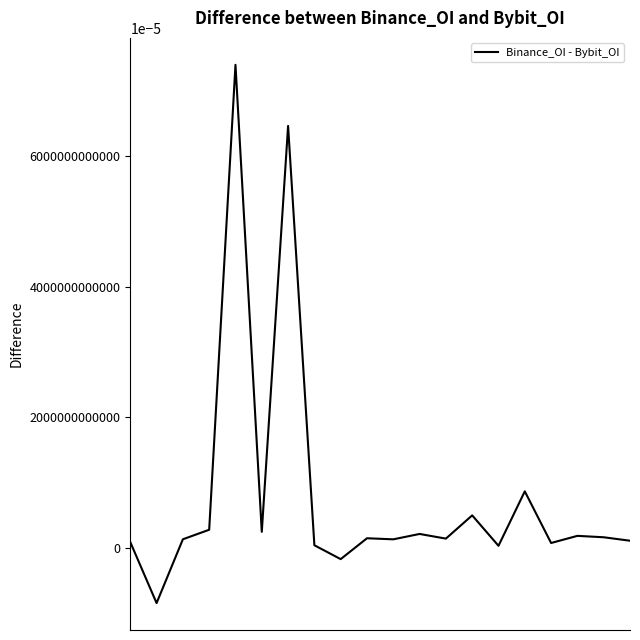

What is the difference between the maximum and minimum values?

82414443